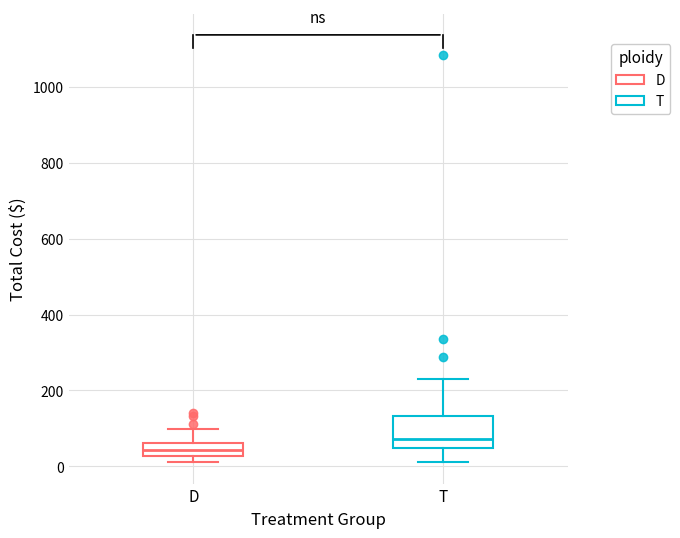

Which box's median line is the highest?

T